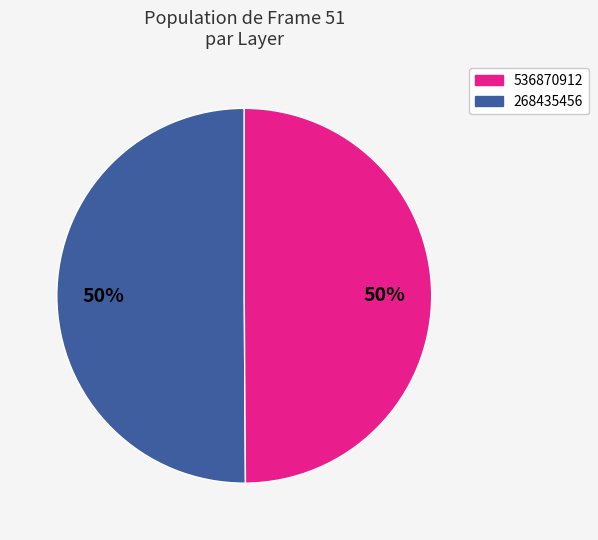

To the nearest percent, what is the average slice percentage?

50%